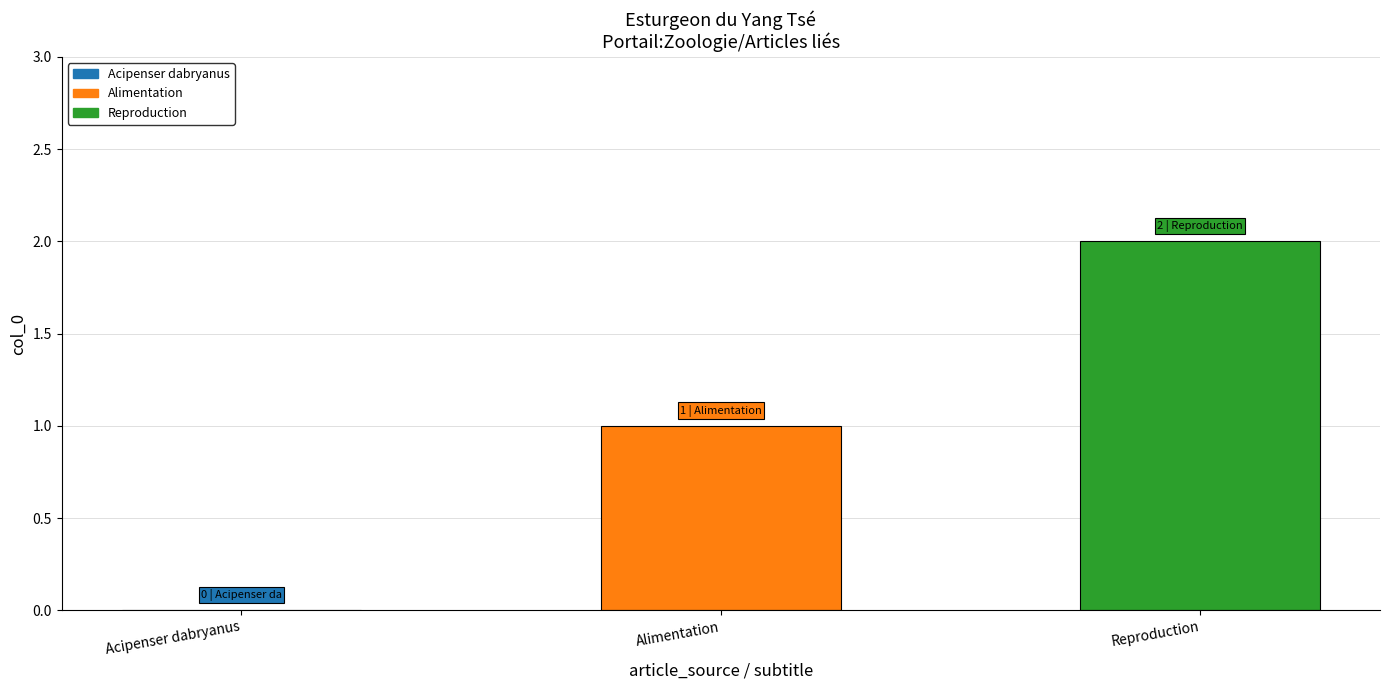

Between Acipenser dabryanus and Reproduction, which is larger?

Reproduction